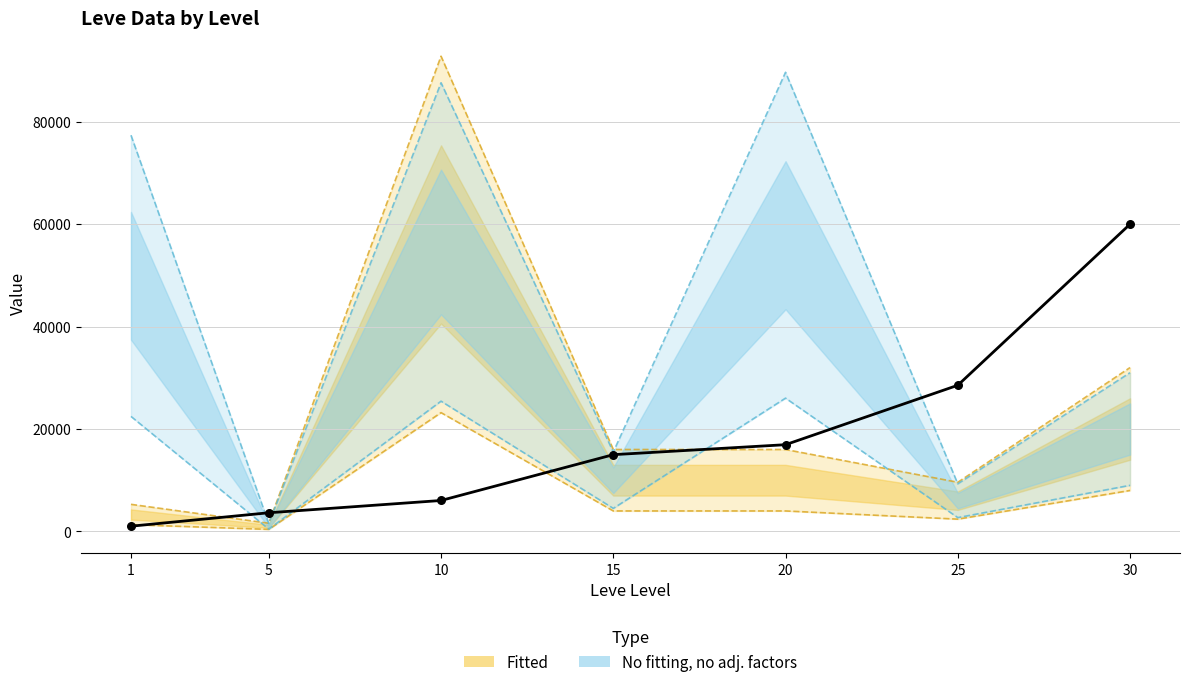

Is the value of EXP trend at 1 greater than the value of No fitting upper bound at 10?

No